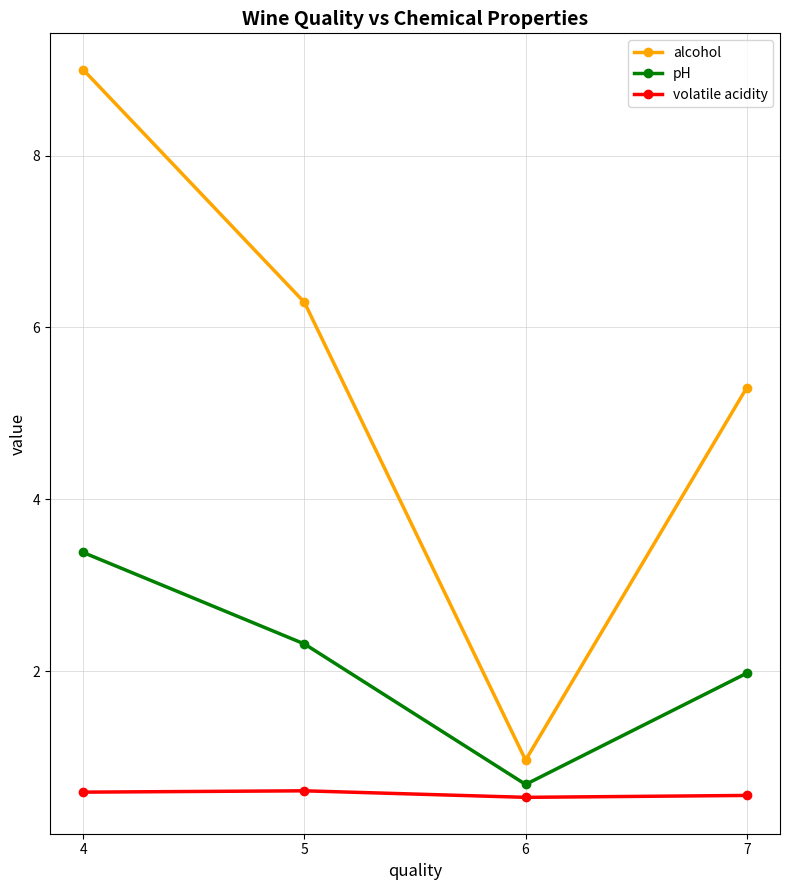

At how many categories does at least one series exceed 2?

3